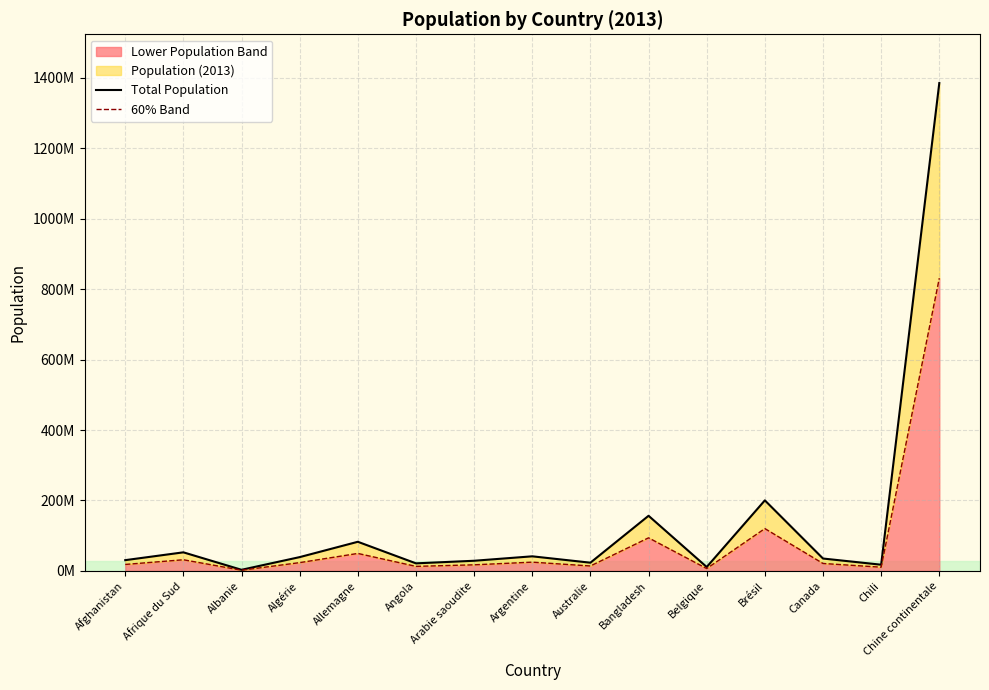

What is the label of the 2nd point from the left?

Afrique du Sud